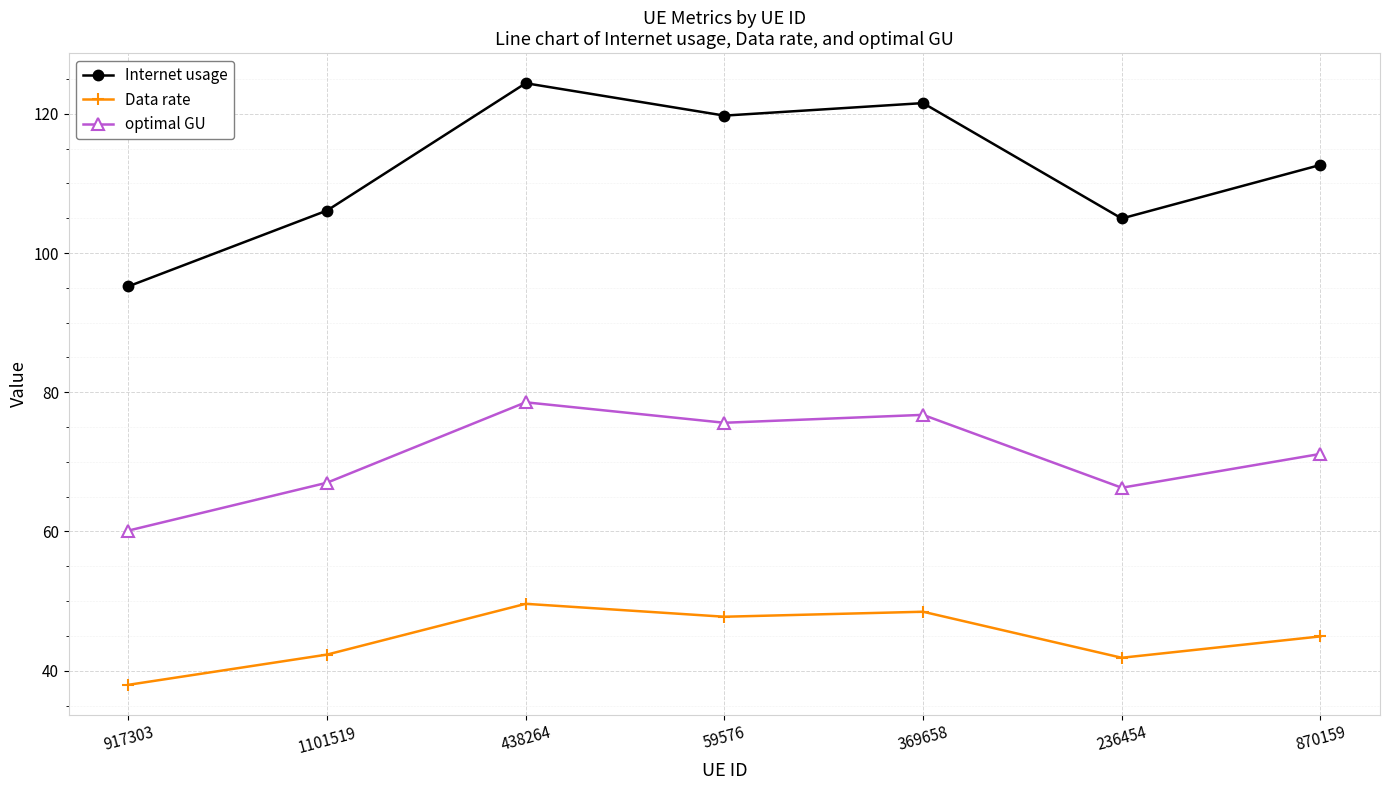

Which series has the largest total across all categories?

Internet usage